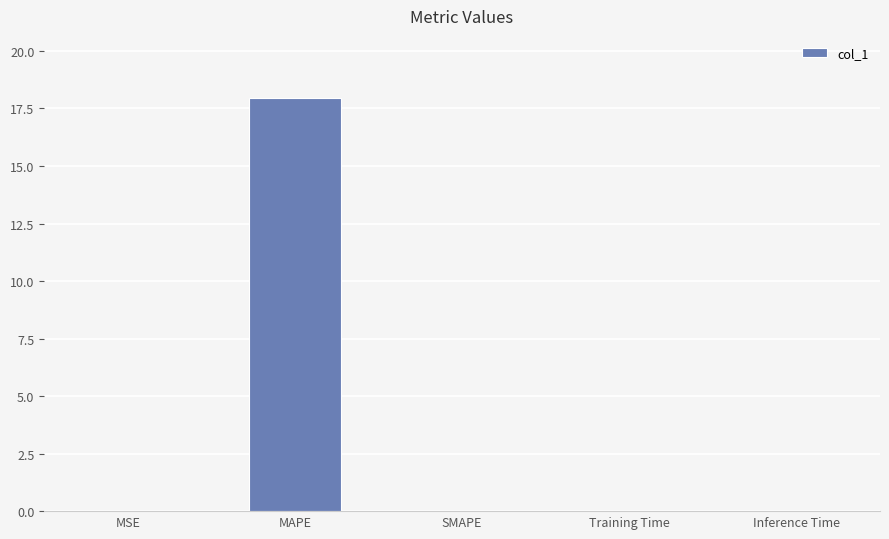

What is the sum of all values?

18.0